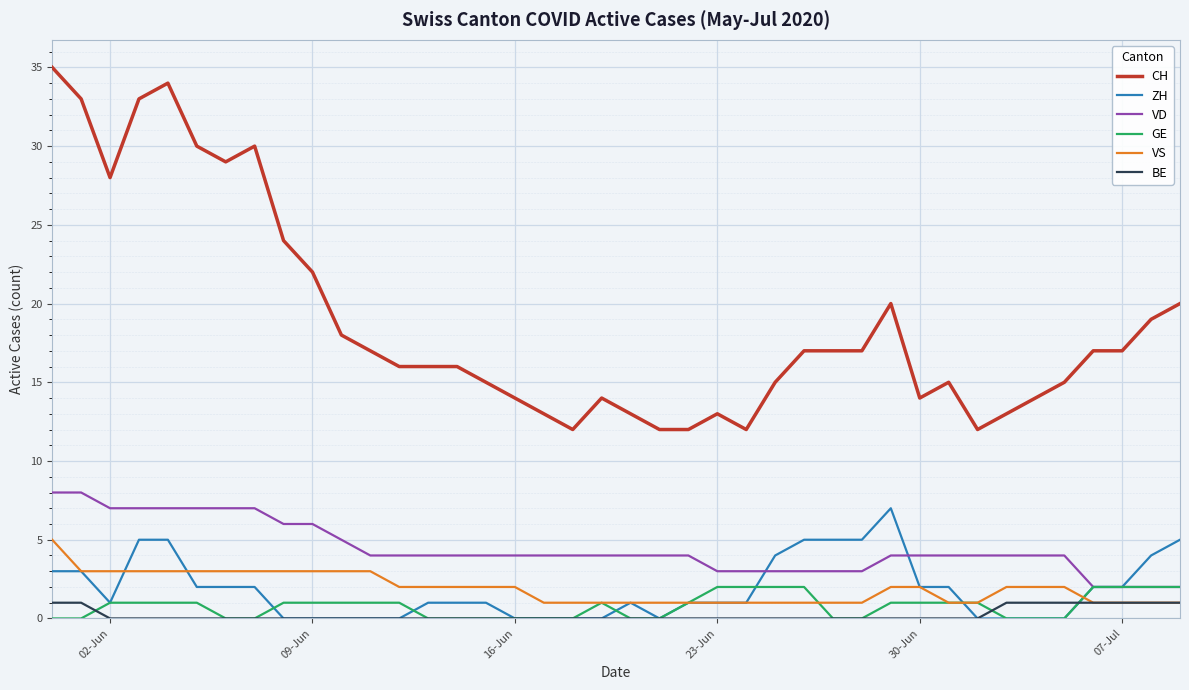

How many series are shown in this chart?

6